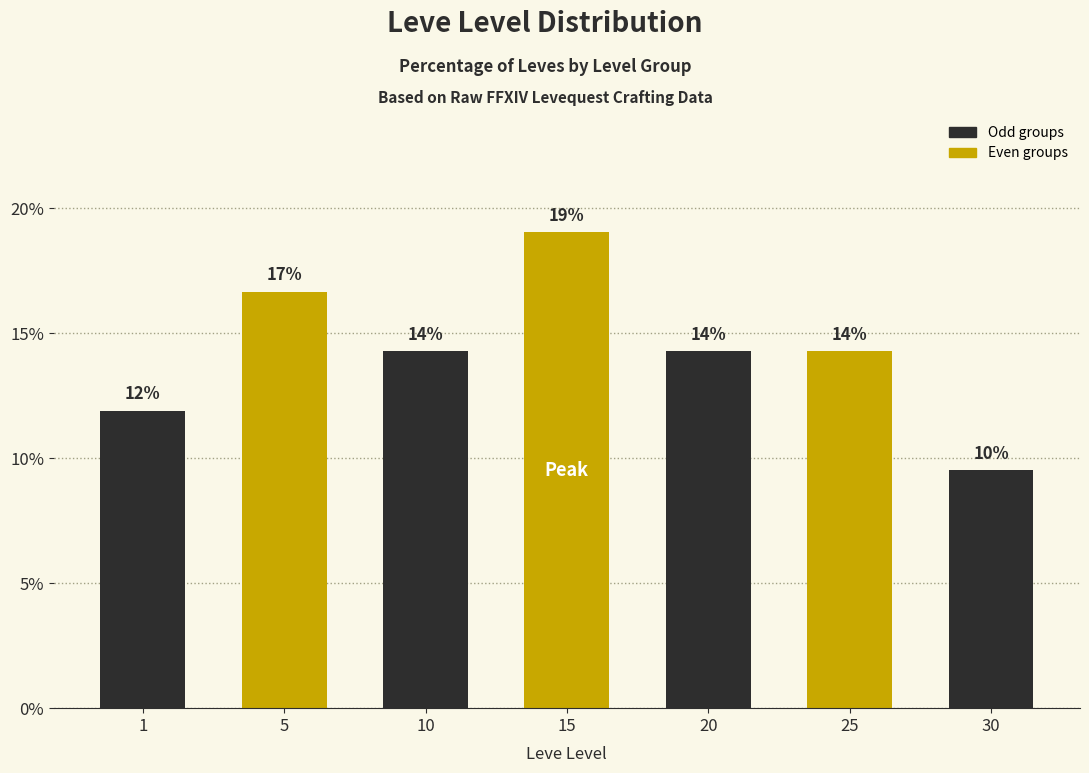

Rank the categories by value from highest to lowest.

15, 5, 10, 20, 25, 1, 30